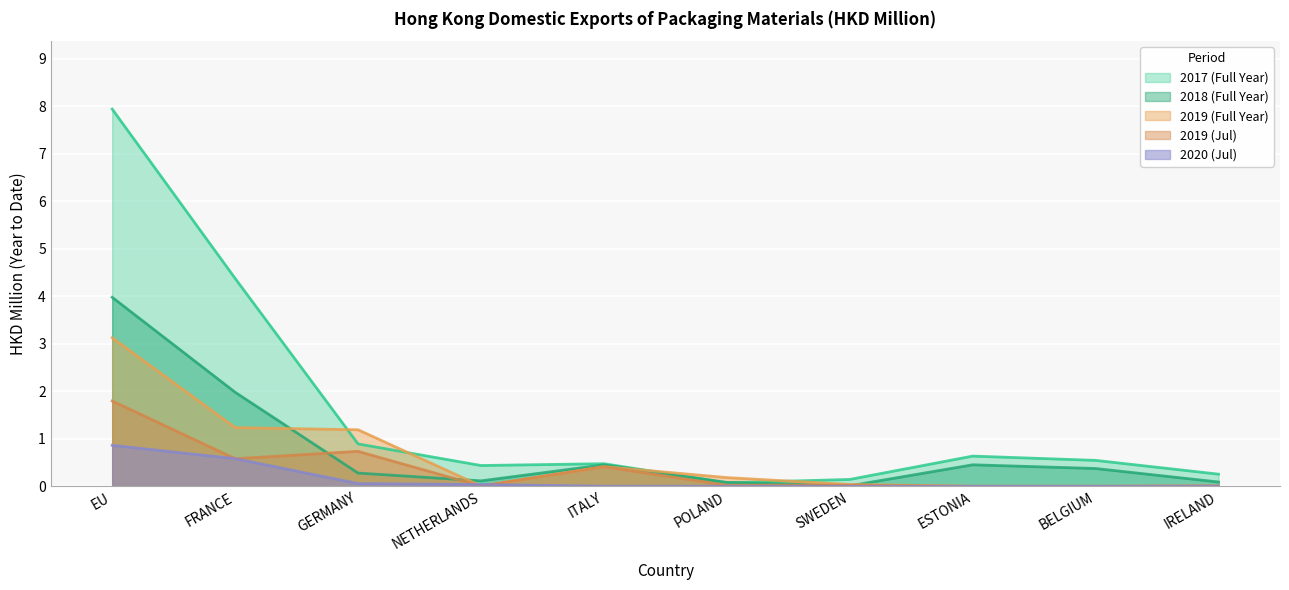

What is the label of the 4th point from the left?

NETHERLANDS